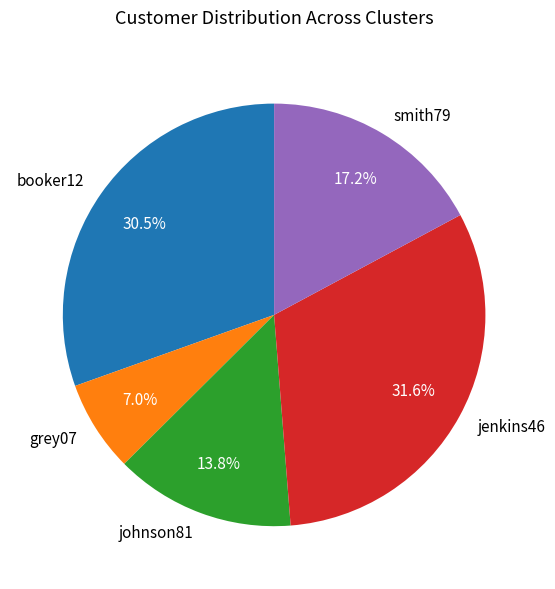

What is the ratio of the value at johnson81 to the value at smith79?

0.8